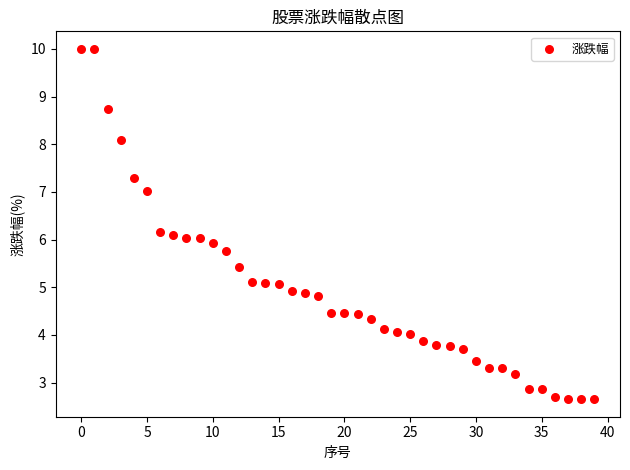

How many data points are displayed?

40